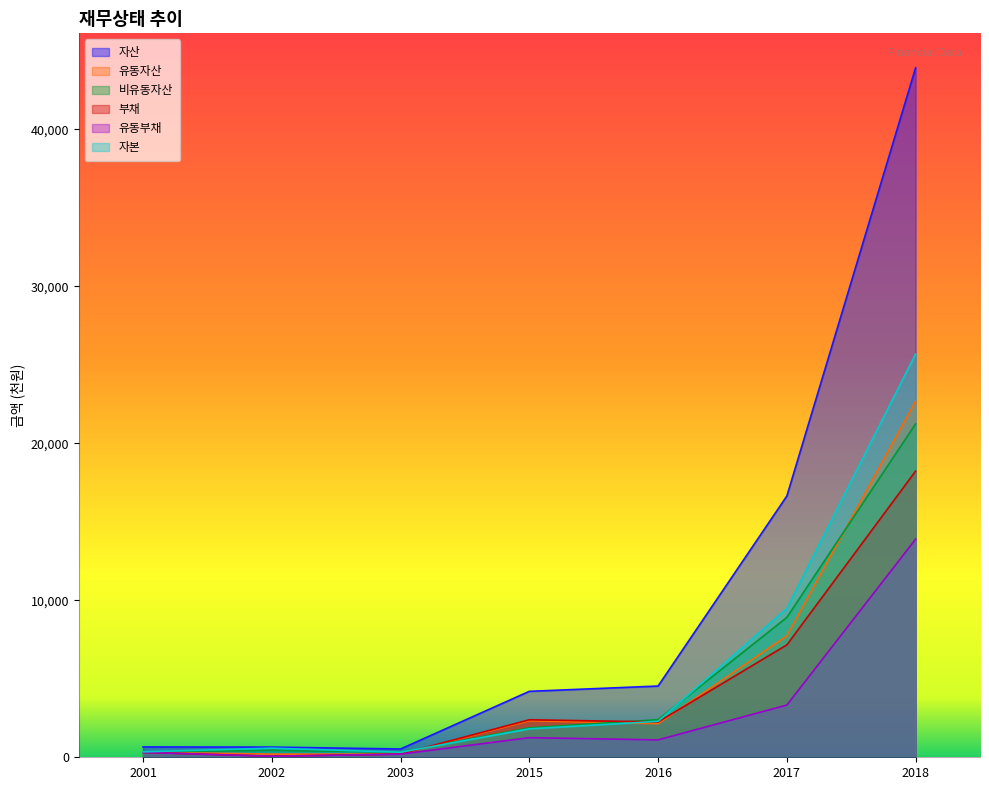

True or false: 자산 has a value of 657515 at 2001.

True